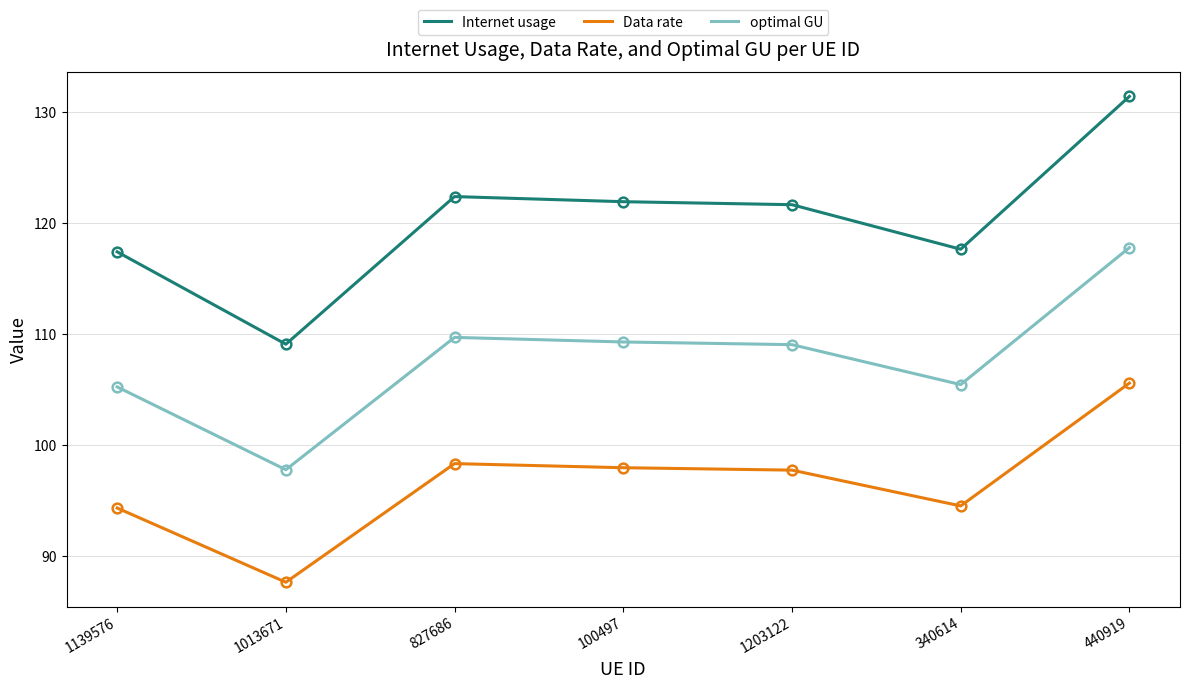

Which series has the largest total across all categories?

Internet usage